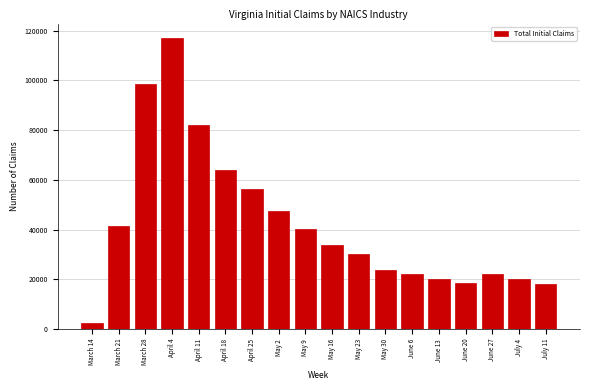

The value at June 6 is 9994. True or false?

False